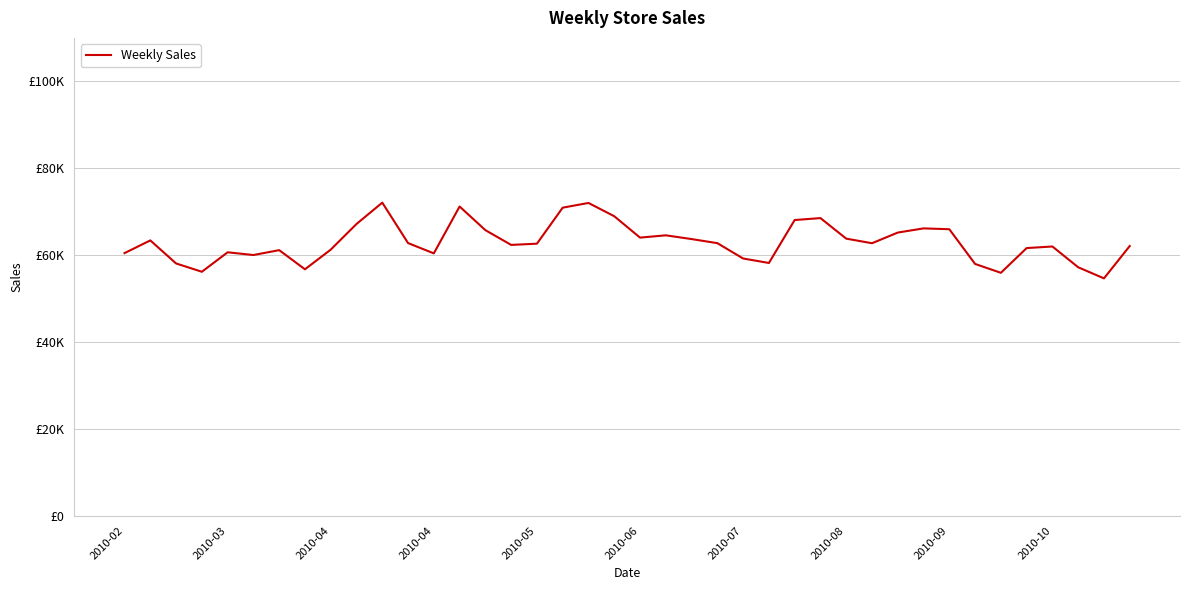

Is this an area chart (filled region under the line)?

No